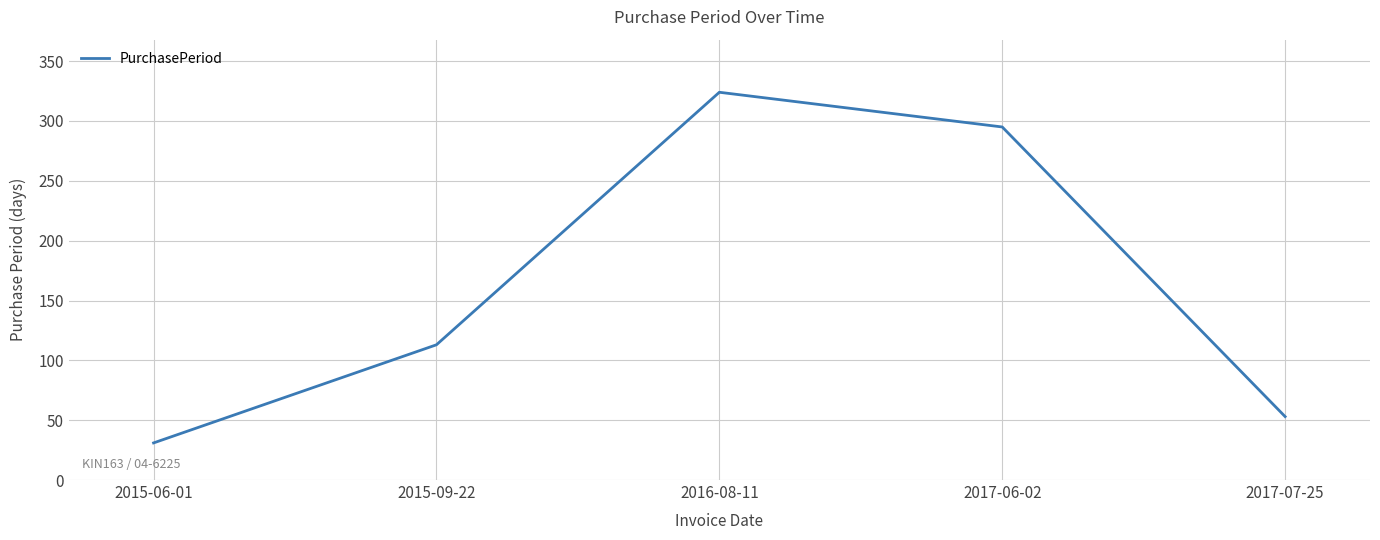

Reading left to right, transcribe all the data shown in this chart.

2015-06-01=31	2015-09-22=113	2016-08-11=324	2017-06-02=295	2017-07-25=53